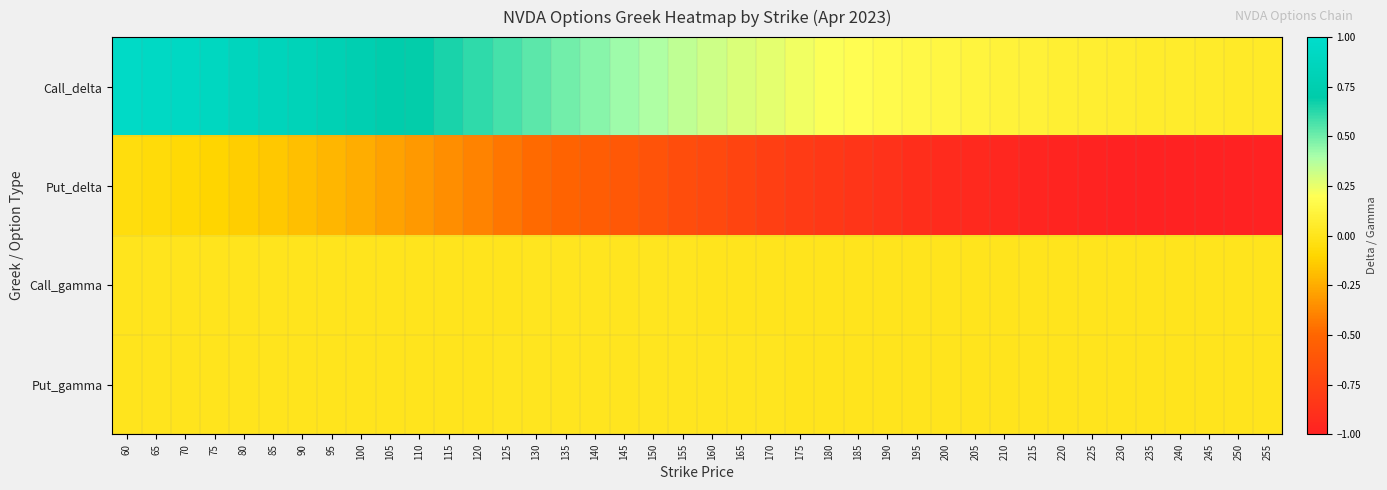

Reading right to left, extract all data points from this chart.

Call_delta: 255=0.0	250=0.0	245=0.1	240=0.1	235=0.1	230=0.1	225=0.1	220=0.1	215=0.1	210=0.1	205=0.1	200=0.1	195=0.1	190=0.2	185=0.2	180=0.2	175=0.2	170=0.3	165=0.3	160=0.3	155=0.4	150=0.4	145=0.4	140=0.5	135=0.5	130=0.5	125=0.6	120=0.6	115=0.7	110=0.7	105=0.7	100=0.8	95=0.8	90=0.8	85=0.8	80=0.9	75=0.9	70=0.9	65=0.9	60=0.9
Put_delta: 255=-1.0	250=-1.0	245=-1.0	240=-1.0	235=-1.0	230=-1.0	225=-1.0	220=-1.0	215=-1.0	210=-1.0	205=-0.9	200=-0.9	195=-0.9	190=-0.9	185=-0.9	180=-0.8	175=-0.8	170=-0.8	165=-0.7	160=-0.7	155=-0.7	150=-0.6	145=-0.6	140=-0.6	135=-0.5	130=-0.5	125=-0.4	120=-0.4	115=-0.4	110=-0.3	105=-0.3	100=-0.2	95=-0.2	90=-0.2	85=-0.2	80=-0.1	75=-0.1	70=-0.1	65=-0.1	60=-0.1
Call_gamma: 255=0.0	250=0.0	245=0.0	240=0.0	235=0.0	230=0.0	225=0.0	220=0.0	215=0.0	210=0.0	205=0.0	200=0.0	195=0.0	190=0.0	185=0.0	180=0.0	175=0.0	170=0.0	165=0.0	160=0.0	155=0.0	150=0.0	145=0.0	140=0.0	135=0.0	130=0.0	125=0.0	120=0.0	115=0.0	110=0.0	105=0.0	100=0.0	95=0.0	90=0.0	85=0.0	80=0.0	75=0.0	70=0.0	65=0.0	60=0.0
Put_gamma: 255=0.0	250=0.0	245=0.0	240=0.0	235=0.0	230=0.0	225=0.0	220=0.0	215=0.0	210=0.0	205=0.0	200=0.0	195=0.0	190=0.0	185=0.0	180=0.0	175=0.0	170=0.0	165=0.0	160=0.0	155=0.0	150=0.0	145=0.0	140=0.0	135=0.0	130=0.0	125=0.0	120=0.0	115=0.0	110=0.0	105=0.0	100=0.0	95=0.0	90=0.0	85=0.0	80=0.0	75=0.0	70=0.0	65=0.0	60=0.0